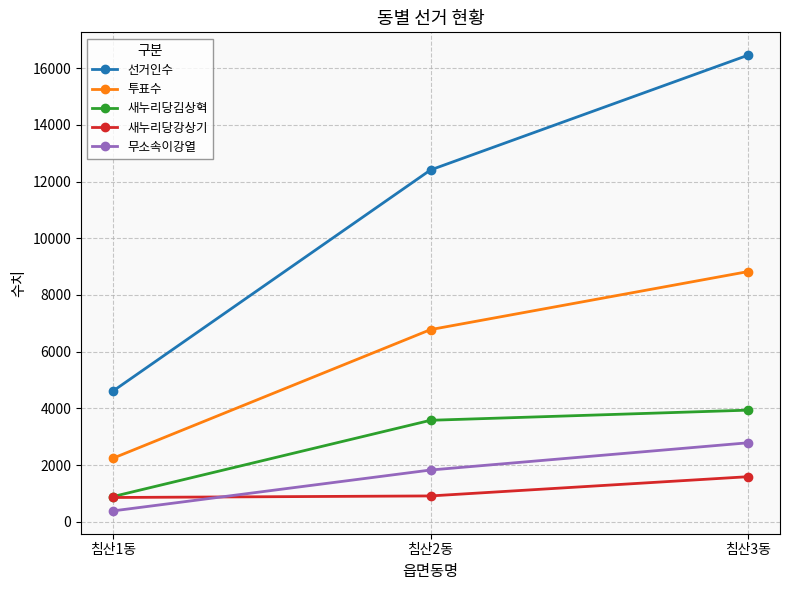

At which label is 투표수 closest to 5532?

침산2동